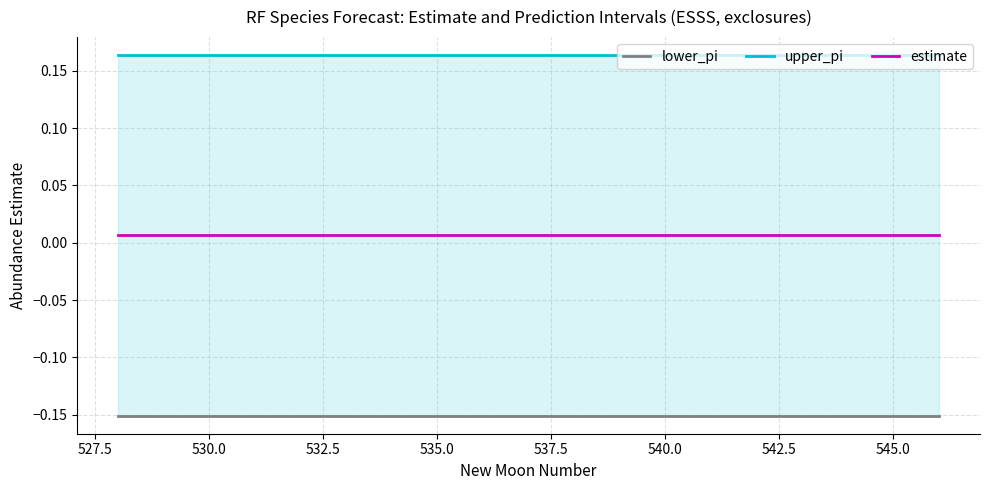

How many lines are shown in the chart?

3